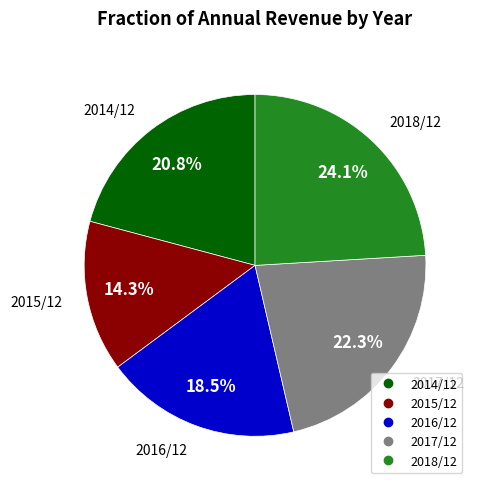

To the nearest percent, what is the combined percentage of 2014/12 and 2018/12?

45%